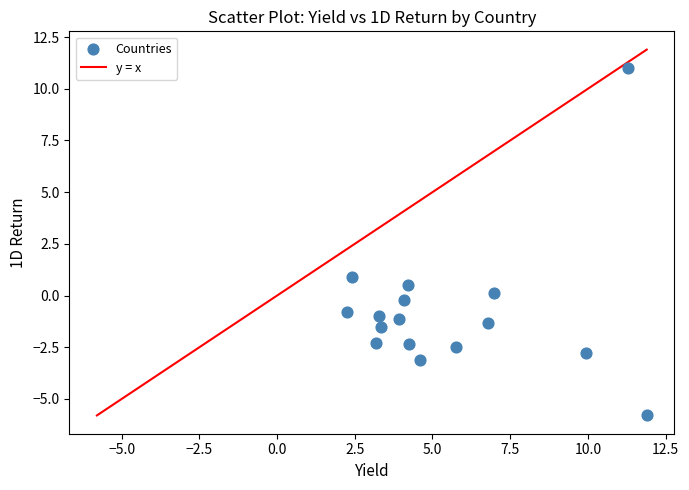

What is the range of X values (max minus min)?

9.6